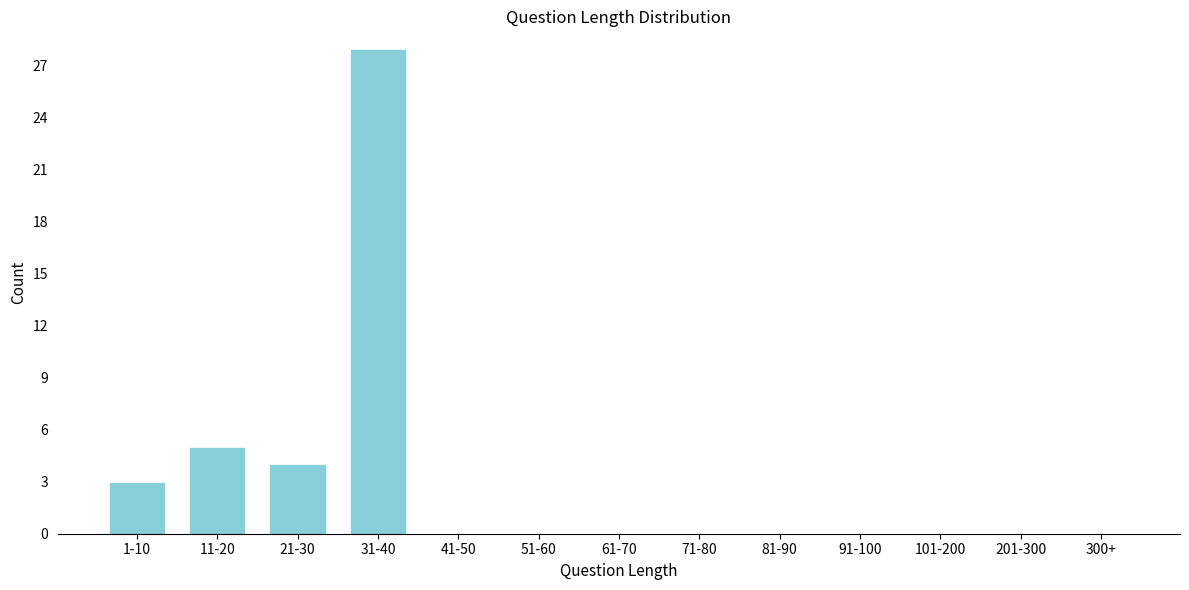

Reading left to right, what are all the values shown in this chart?

1-10=3	11-20=5	21-30=4	31-40=28	41-50=0	51-60=0	61-70=0	71-80=0	81-90=0	91-100=0	101-200=0	201-300=0	300+=0